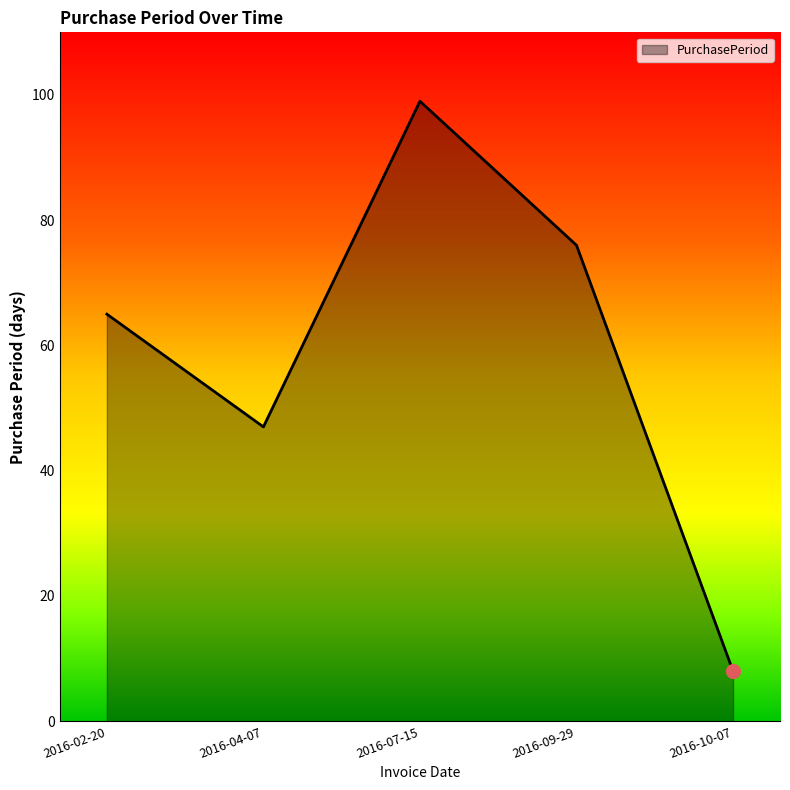

List the labels in order of value, largest first.

2016-07-15, 2016-09-29, 2016-02-20, 2016-04-07, 2016-10-07